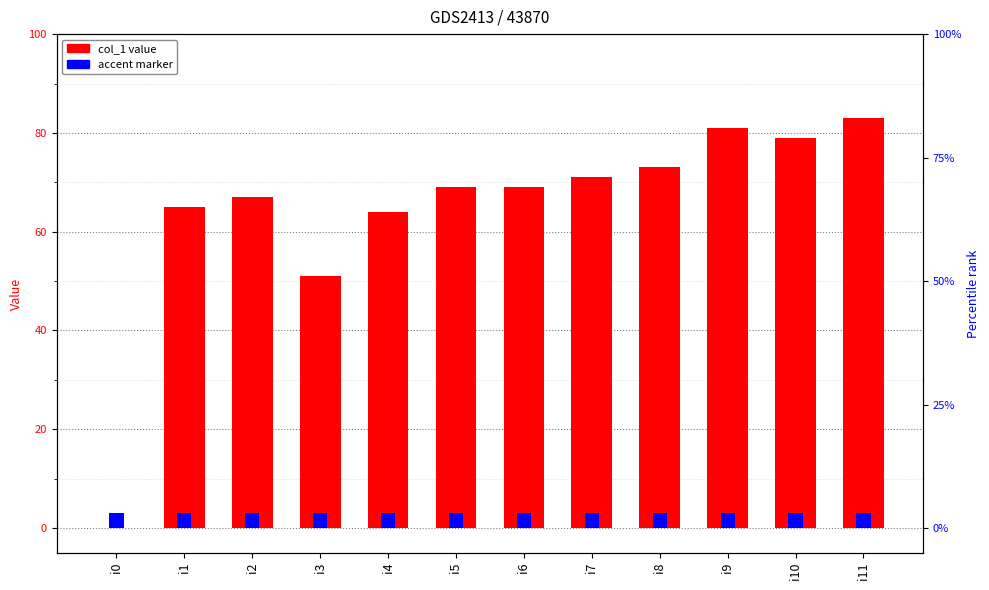

How many bars are there in total?

12